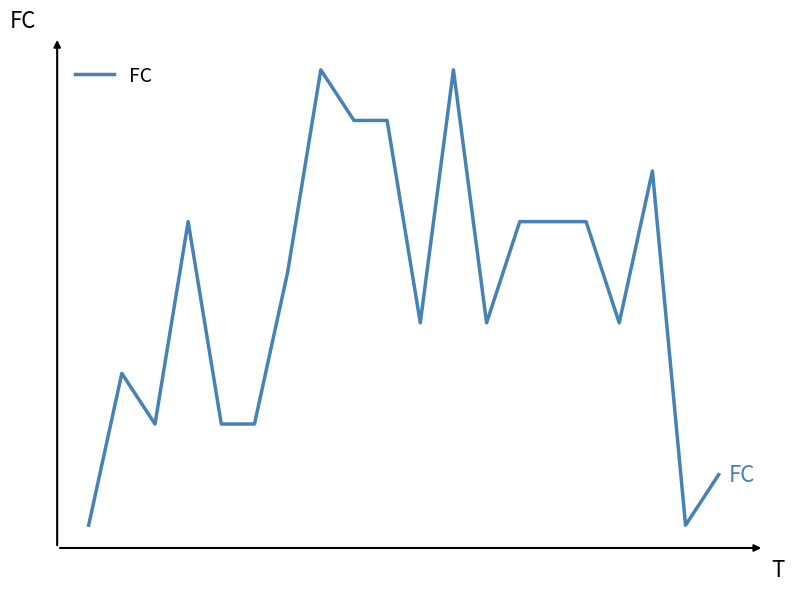

Does the chart have visible grid lines?

No